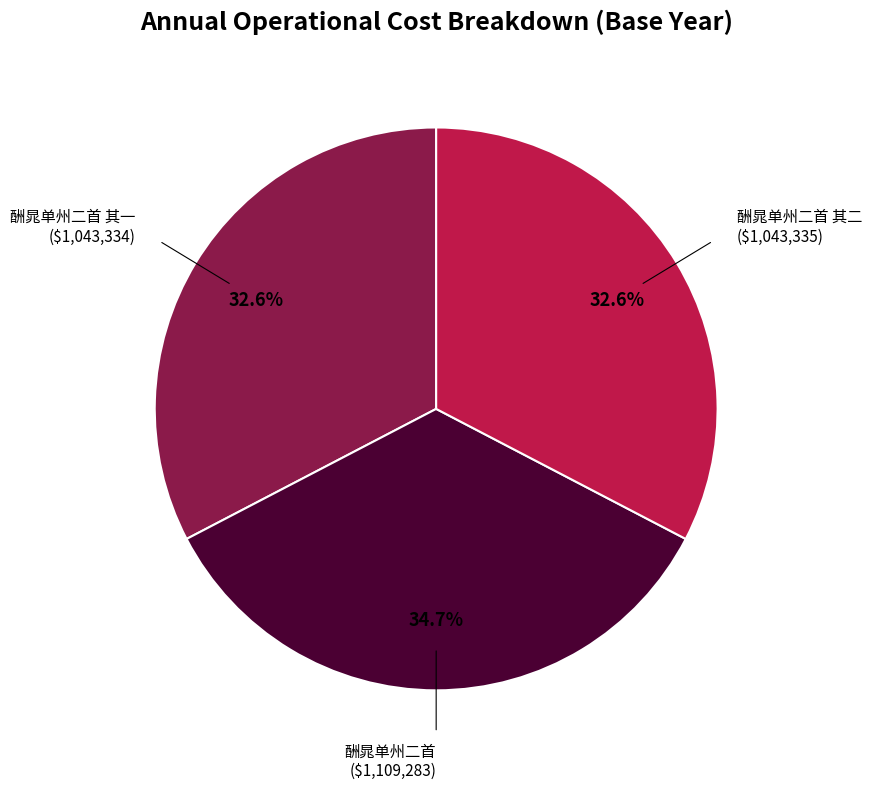

To the nearest percent, what is the difference between the largest and smallest slice percentages?

2%